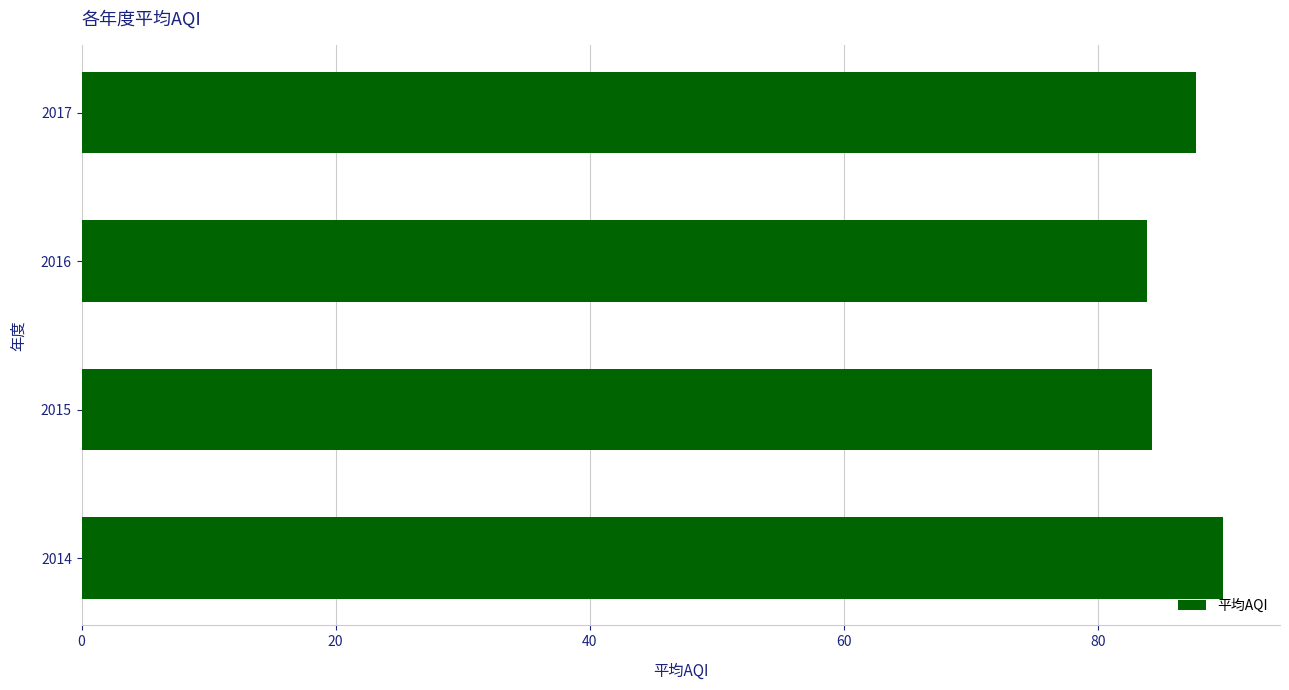

How many series are shown in this chart?

1